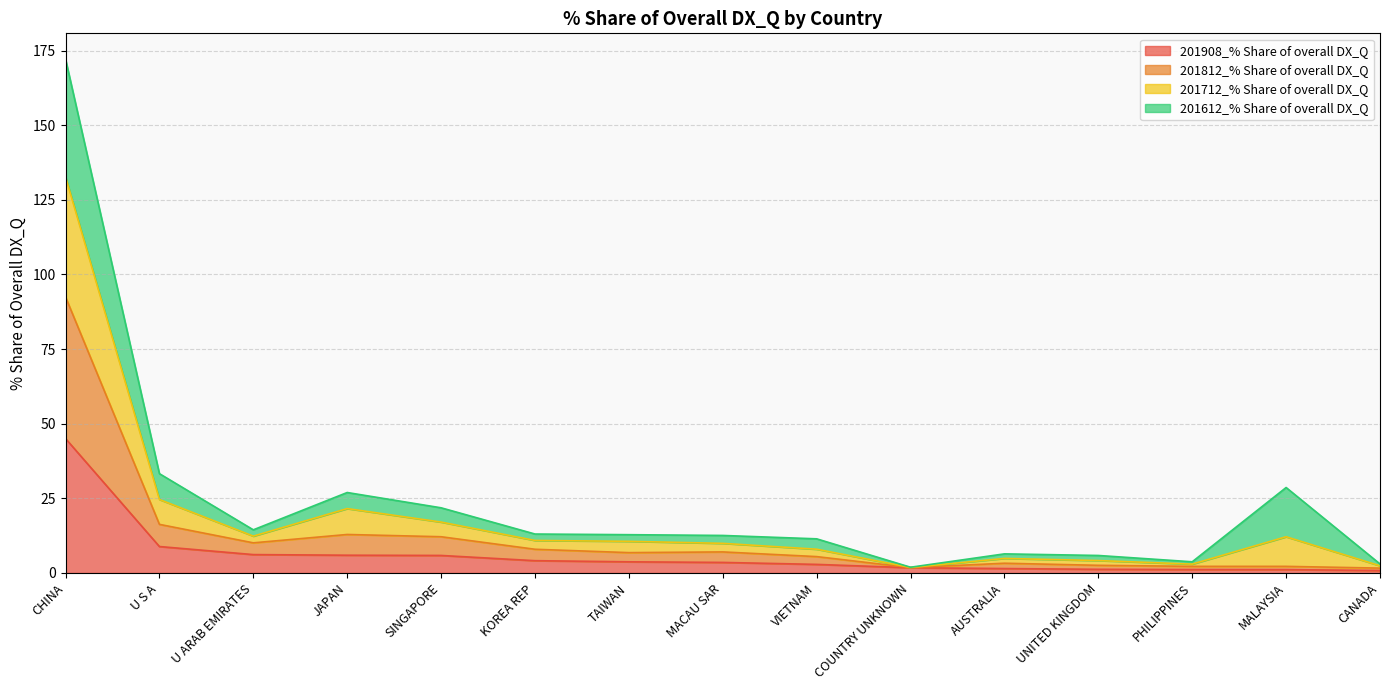

True or false: 201712_% Share of overall DX_Q and 201812_% Share of overall DX_Q intersect in this chart.

False